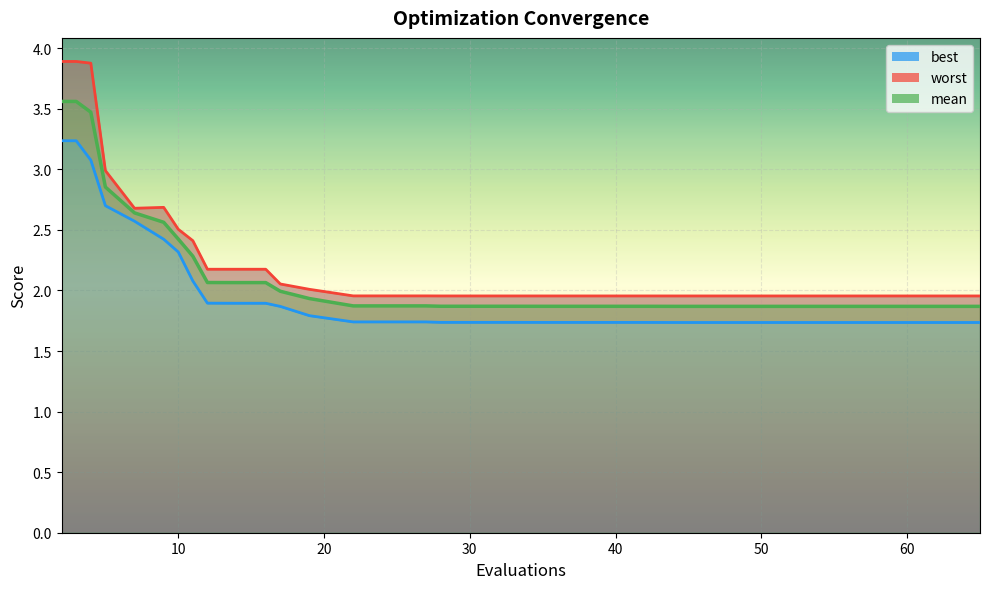

What is the minimum value for worst?

2.0